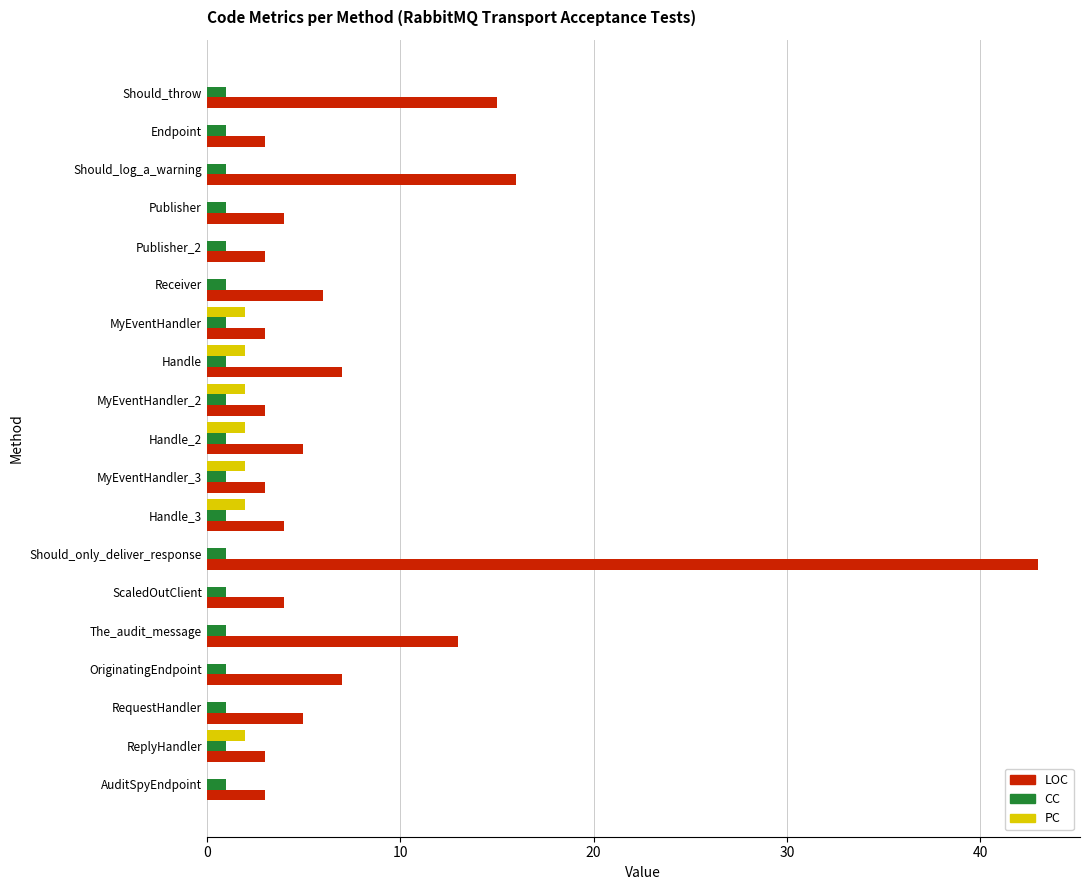

The value of LOC at OriginatingEndpoint is 7. True or false?

True